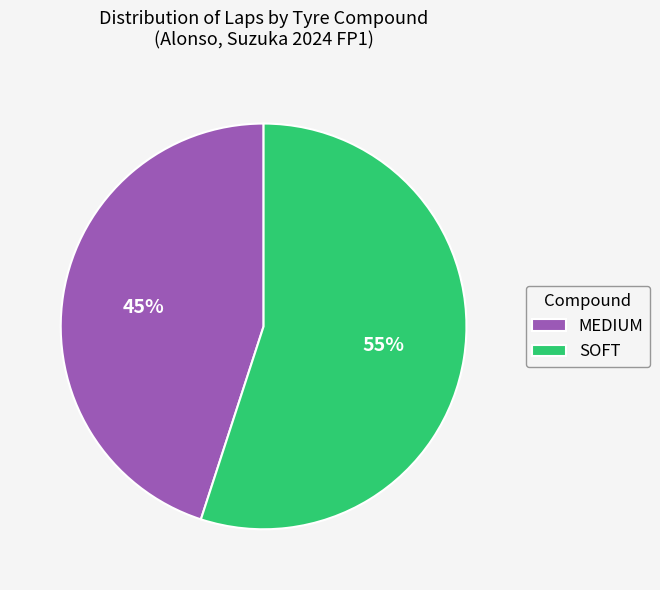

True or false: SOFT accounts for 55% of the total.

True